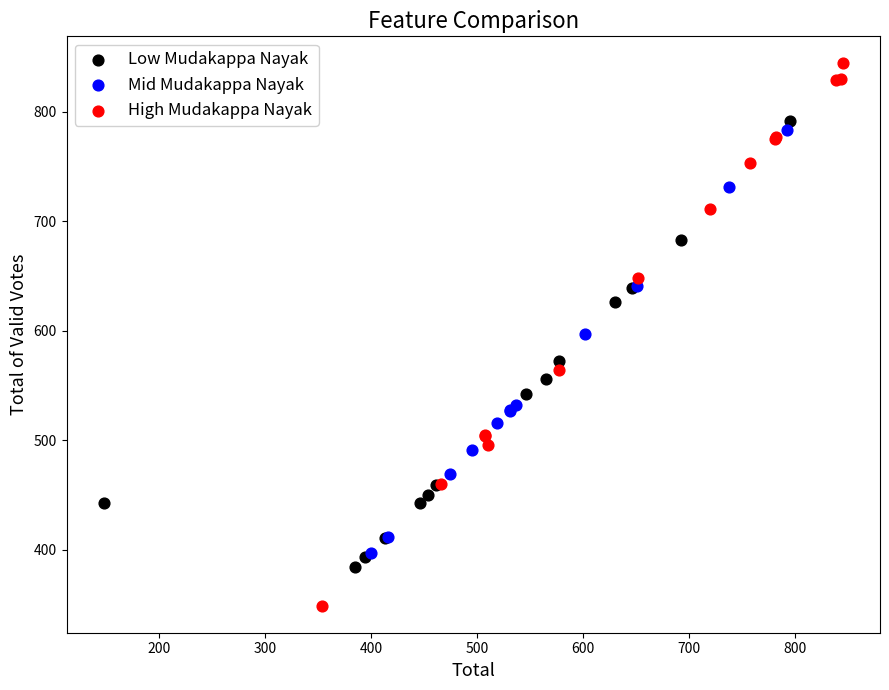

Which series reaches the minimum Y coordinate?

High Mudakappa Nayak